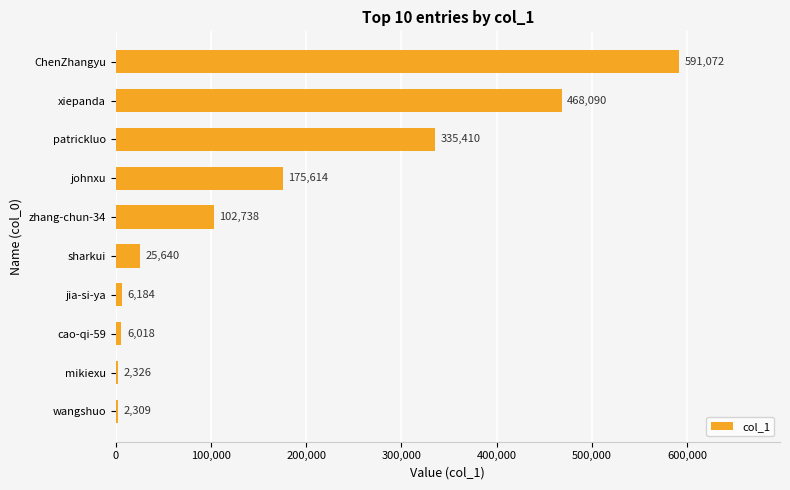

What is the average value?

171540